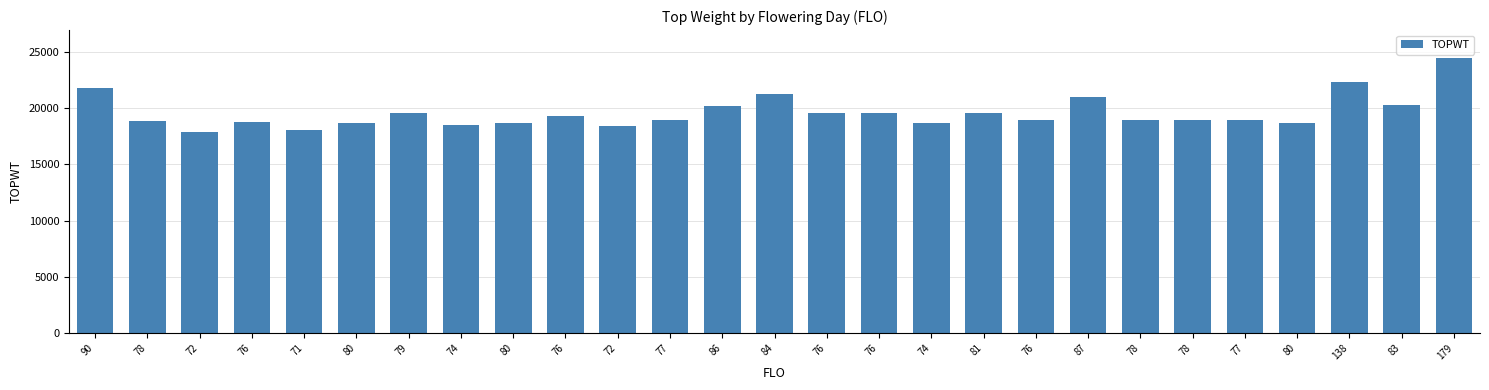

What is the sum of the values at 87 and 84?

42216